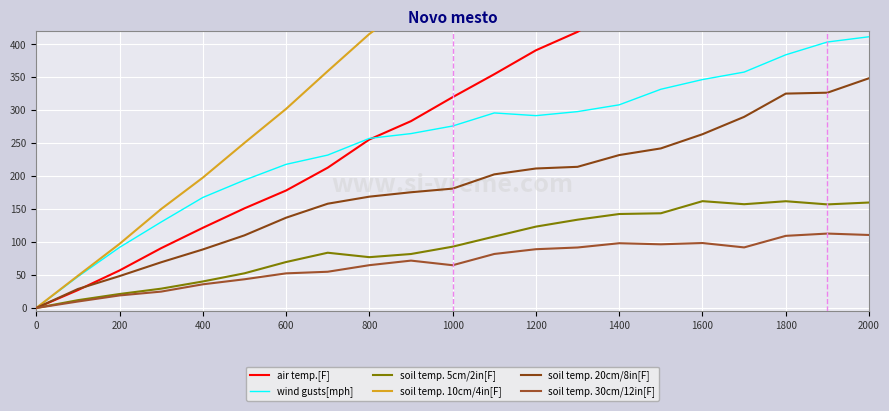

What is the maximum value for soil temp. 20cm/8in[F]?

348.7